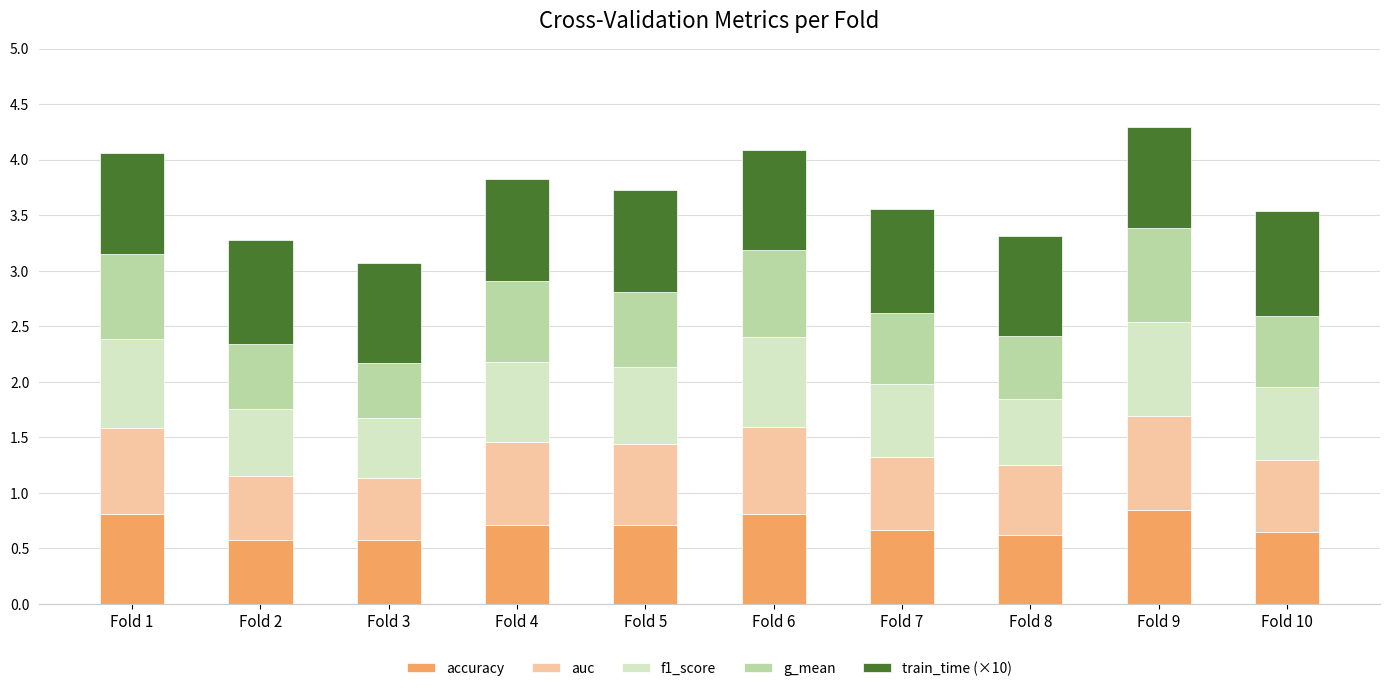

What is the sum of the accuracy values at Fold 7 and Fold 2?

1.2